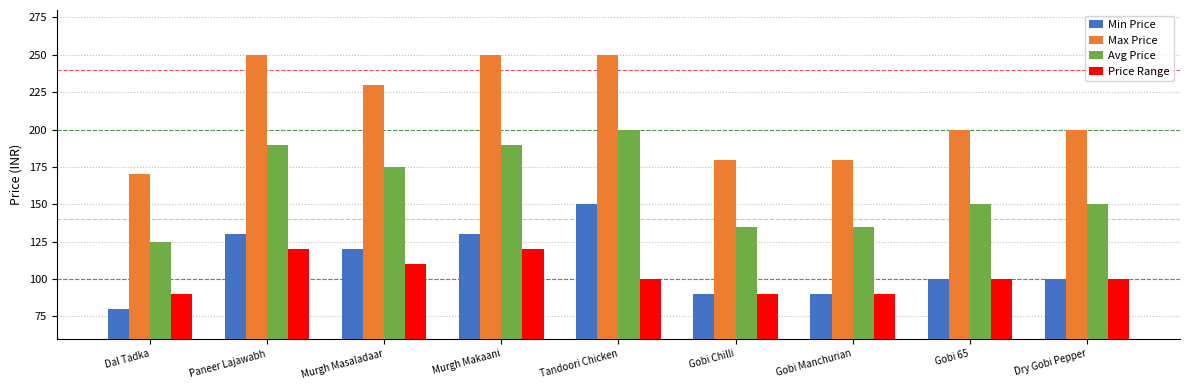

Does the chart contain stacked bars?

No